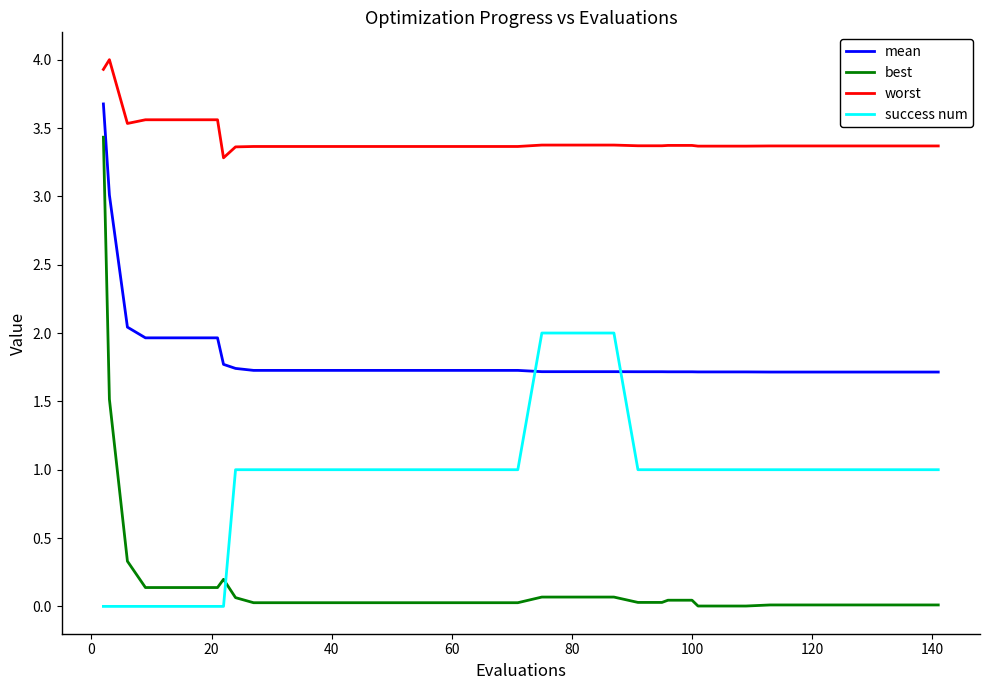

What are all the series names shown in the legend?

mean, best, worst, success num